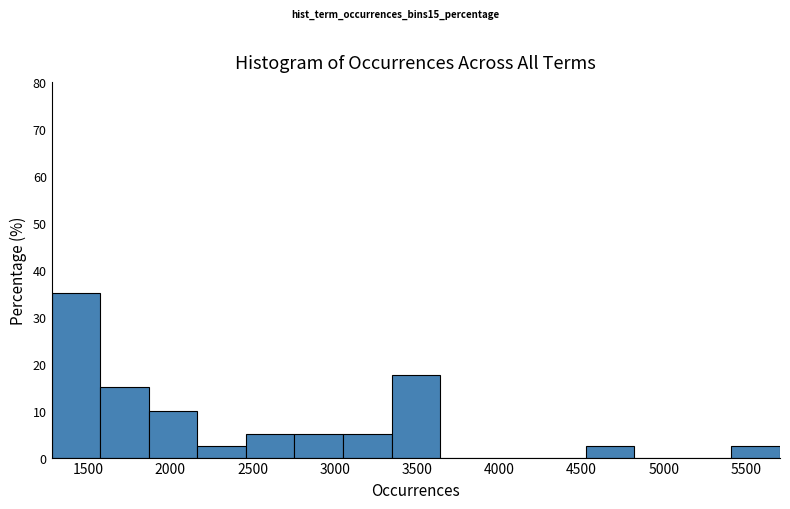

Reading left to right, transcribe this chart: for each bar, give the range it covers on the x-axis and its height. Neither the bar edges nor the heights are printed on the chart, so give them approximately, as read against the axes.

1300 to 1550: 35
1550 to 1850: 15
1850 to 2150: 10
2150 to 2450: 3
2450 to 2750: 5
2750 to 3050: 5
3050 to 3350: 5
3350 to 3650: 18
3650 to 3950: 0
3950 to 4250: 0
4250 to 4550: 0
4550 to 4800: 3
4800 to 5100: 0
5100 to 5400: 0
5400 to 5700: 3